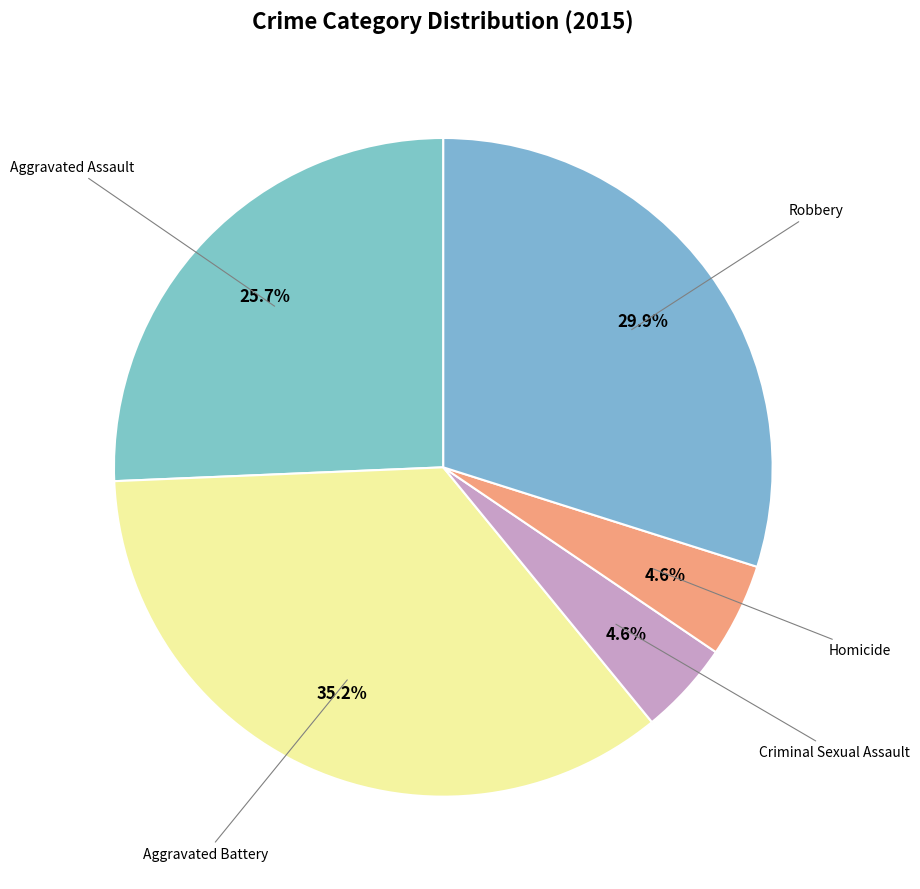

How many slices are in this pie chart?

5